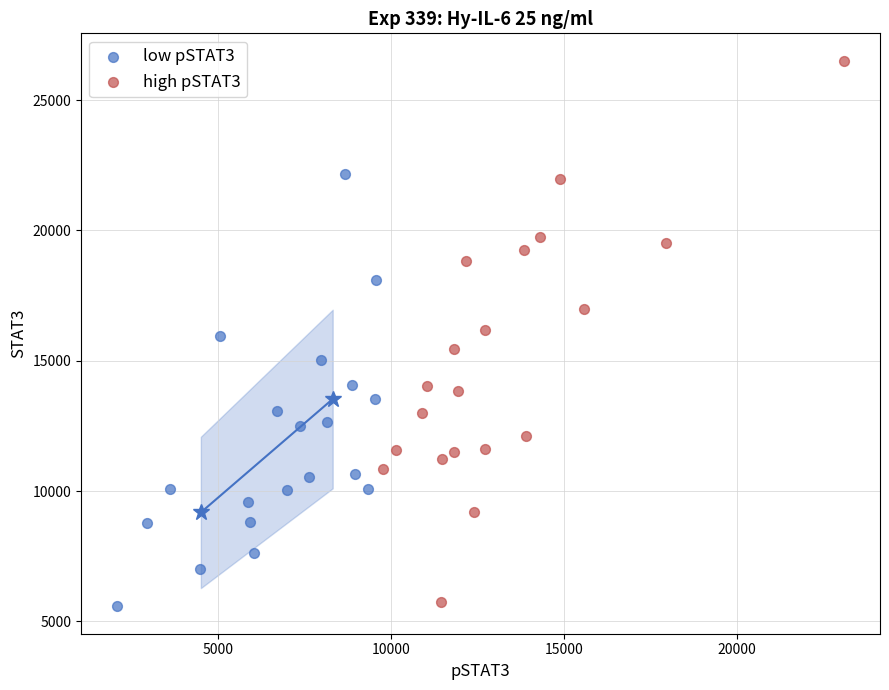

Which series reaches the maximum Y coordinate?

high pSTAT3